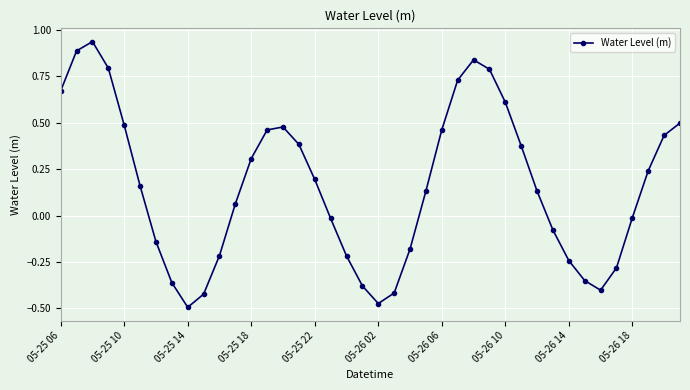

How many interior local peaks (higher than both neighbors) does the data have?

3